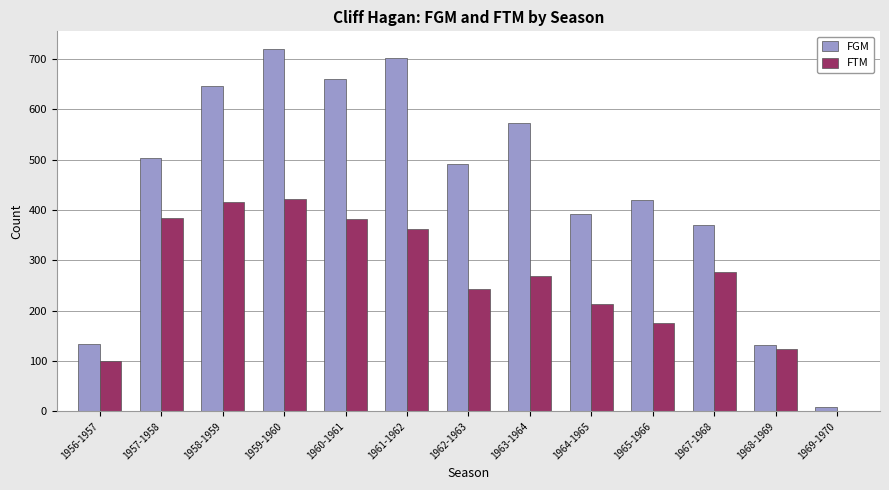

Is it true that FTM equals 58 at 1956-1957?

False